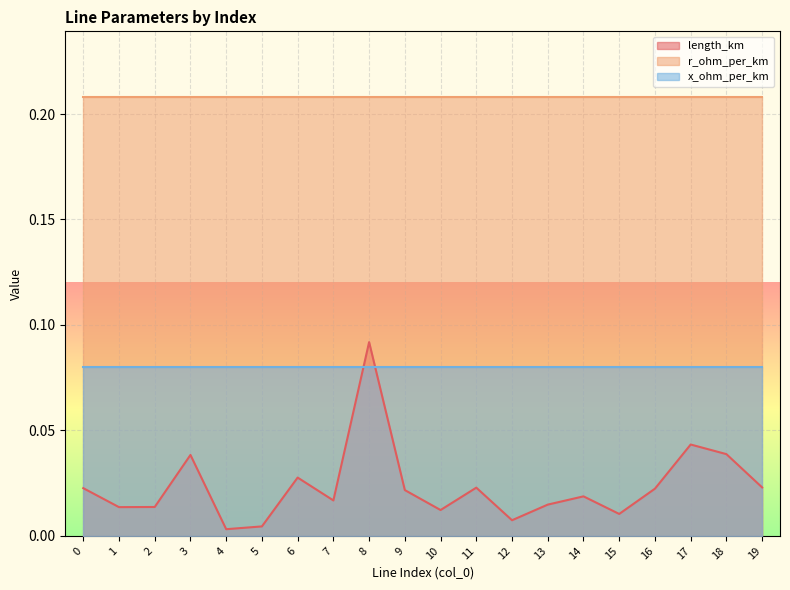

True or false: r_ohm_per_km and length_km intersect in this chart.

False